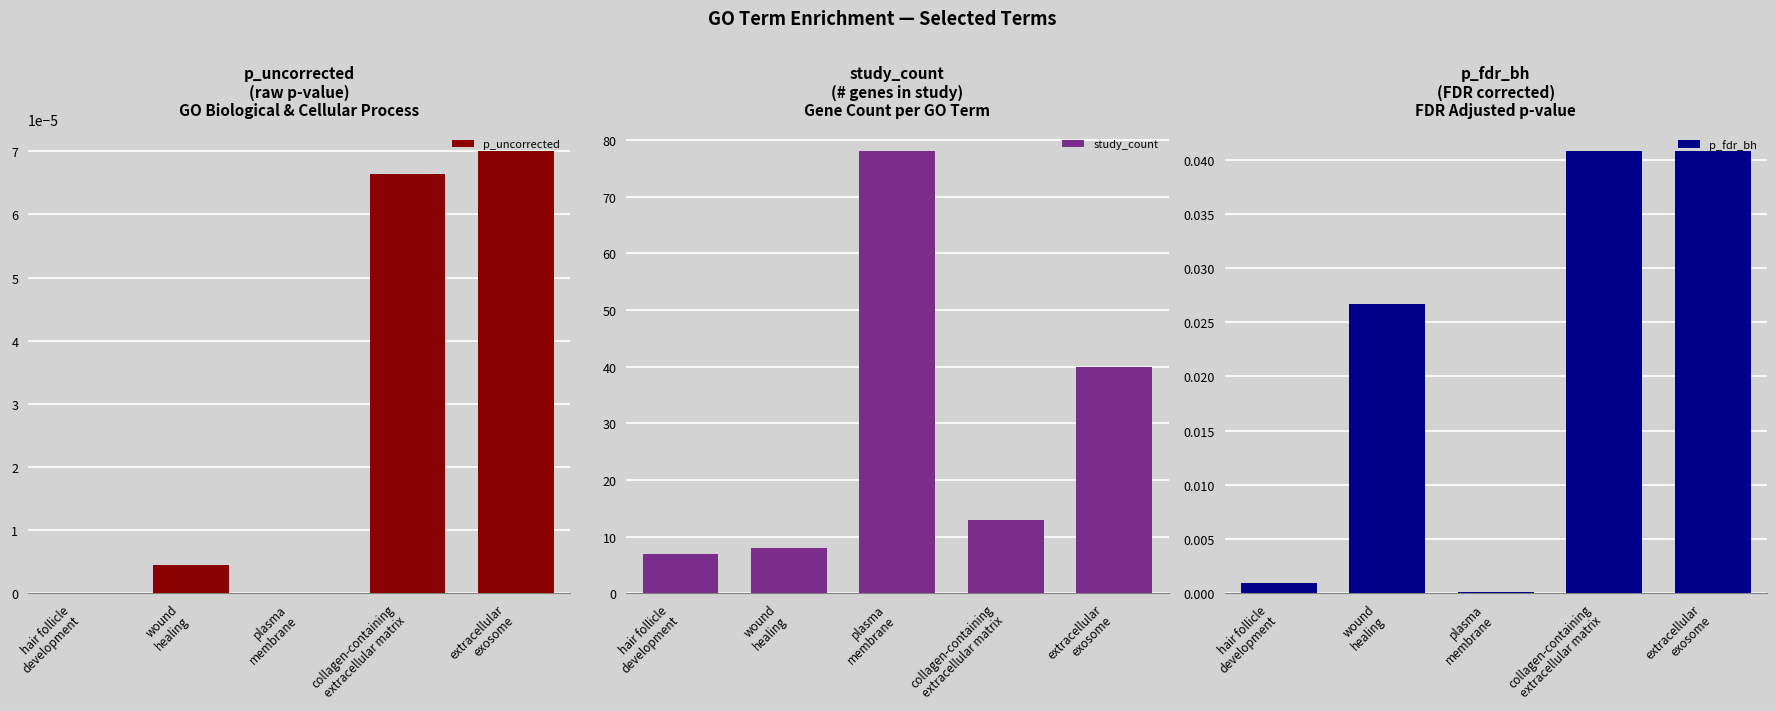

What is the value of the study_count bar at the 4th from the left?

13